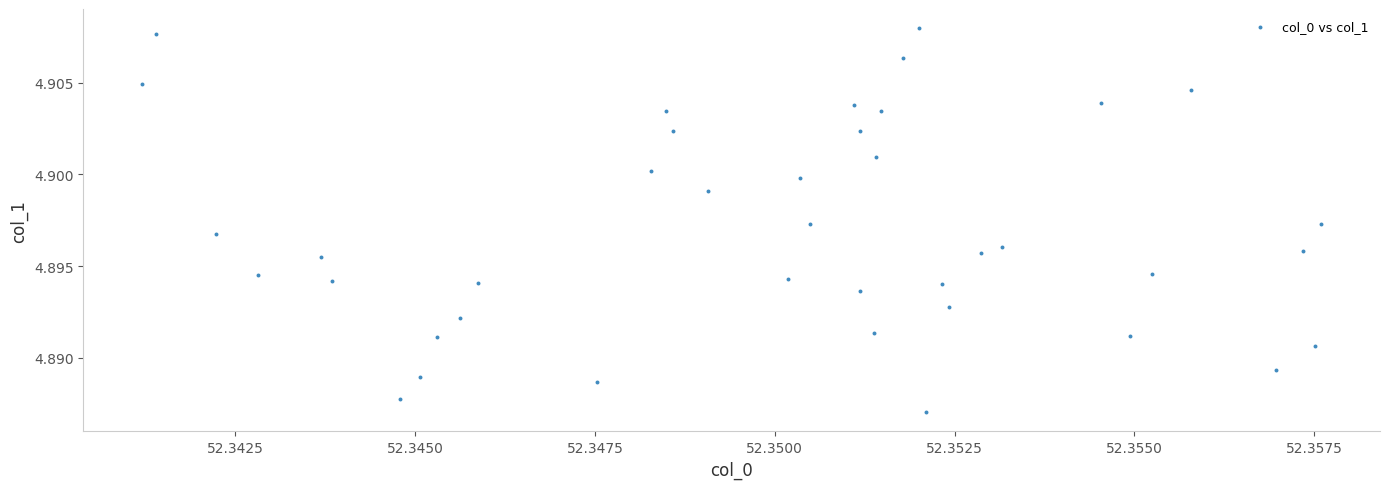

How many points are shown in the scatter plot?

40